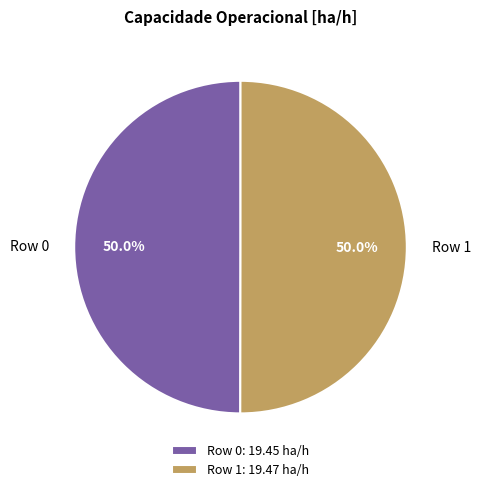

Is it true that Row 0 is 60% of the pie?

False